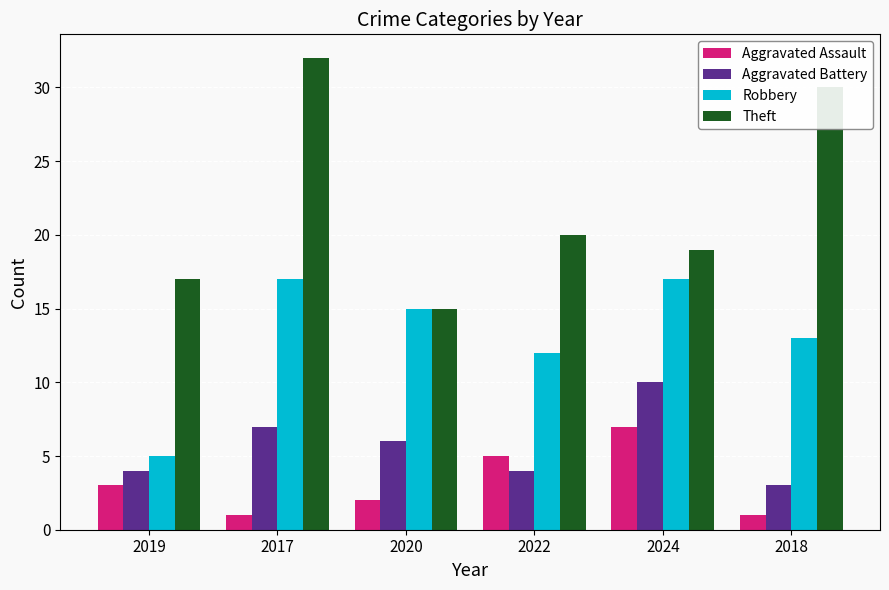

At how many categories does at least one series exceed 3?

6